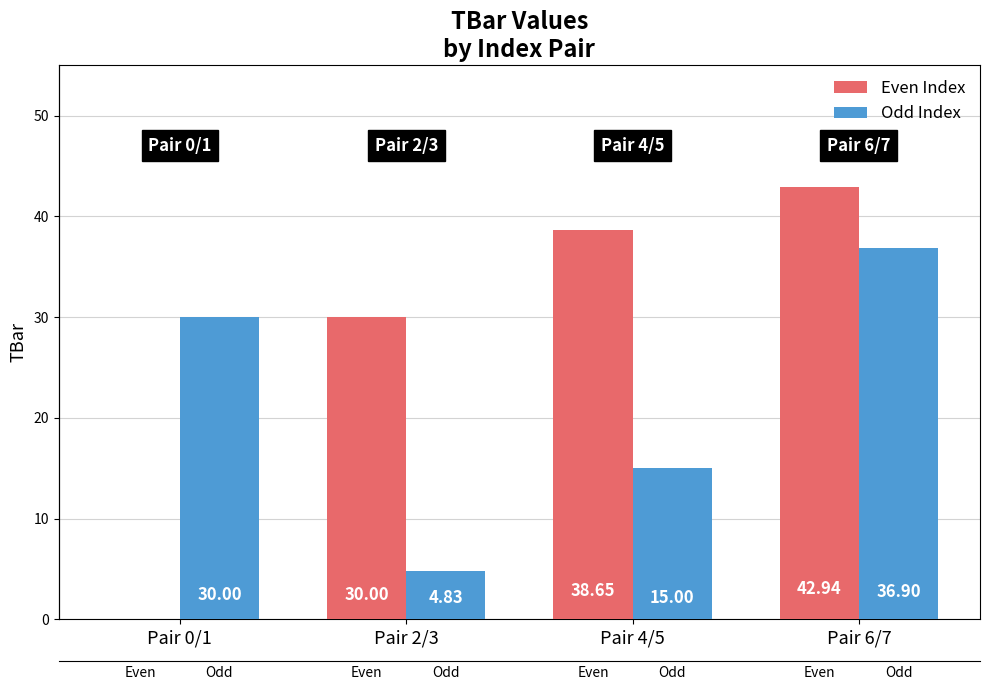

Which category has the lowest value in the Even Index series?

Pair 0/1